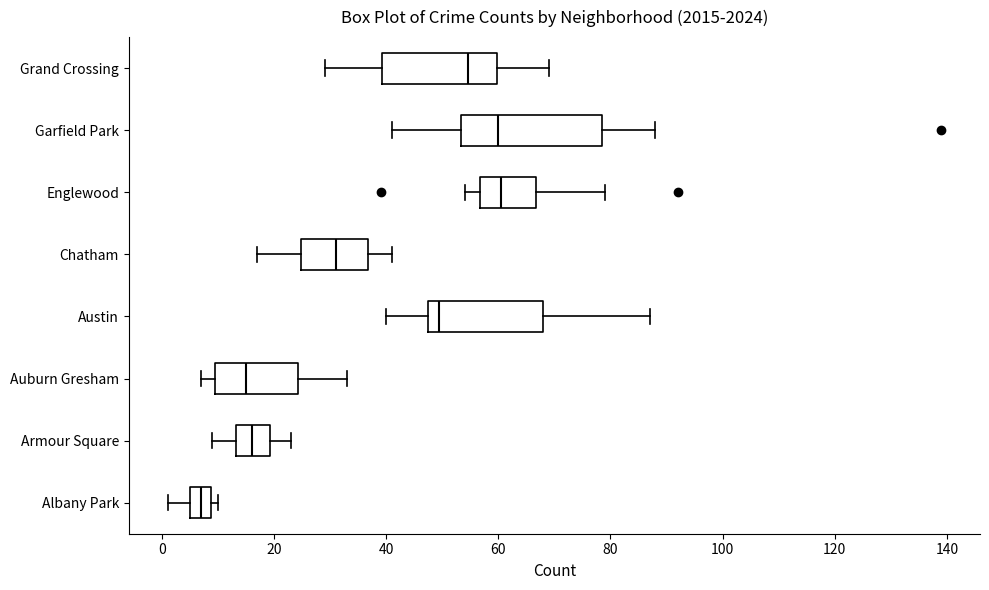

Reading bottom to top, transcribe this box plot: for each box, give where its median line is, the range the box spans, and where its two whiskers end, as read against the x-axis. The values are not printed on the chart, so give them approximately, as read against the axis.

Albany Park: median 8 (inside the box), box 6 to 8, whiskers 2 to 10
Armour Square: median 16, box 14 to 20, whiskers 10 to 24
Auburn Gresham: median 16, box 10 to 24, whiskers 8 to 34
Austin: median 50, box 48 to 68, whiskers 40 to 88
Chatham: median 32, box 24 to 36, whiskers 18 to 42
Englewood: median 60, box 56 to 66, whiskers 54 to 80
Garfield Park: median 60, box 54 to 78, whiskers 42 to 88
Grand Crossing: median 54, box 40 to 60, whiskers 30 to 70